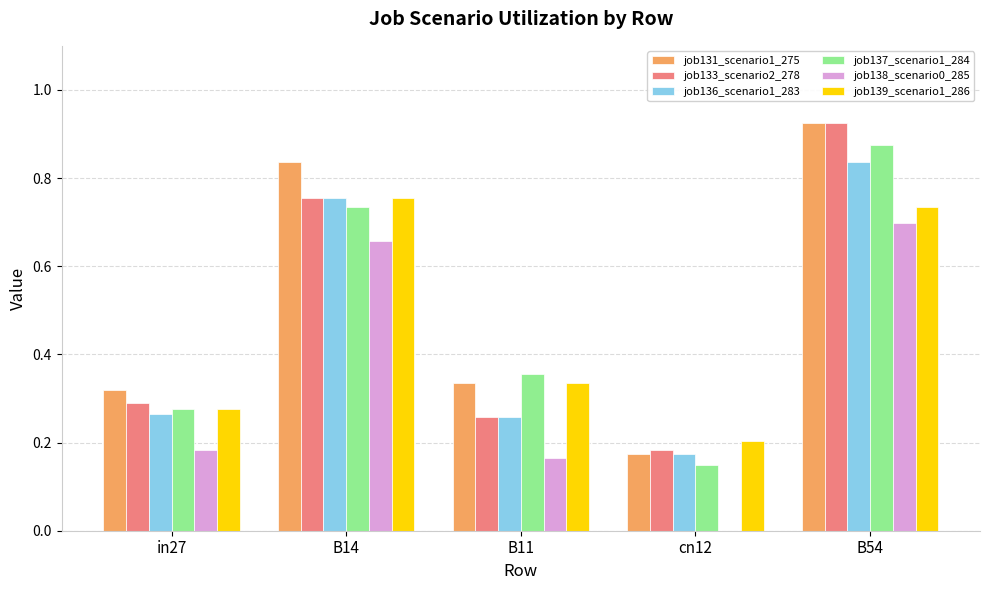

Which series changed the most between B11 and B54?

job133_scenario2_278